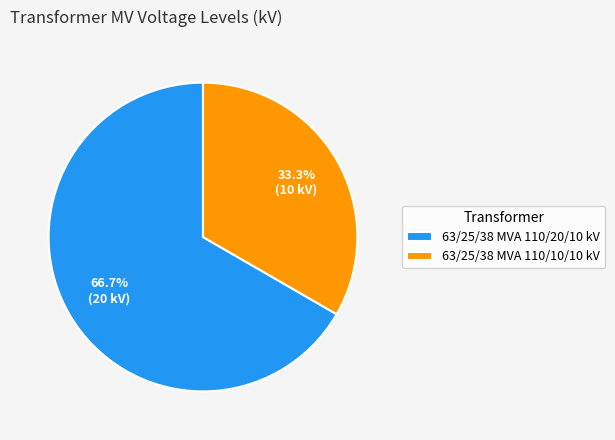

Which category accounts for the majority?

63/25/38 MVA 110/20/10 kV